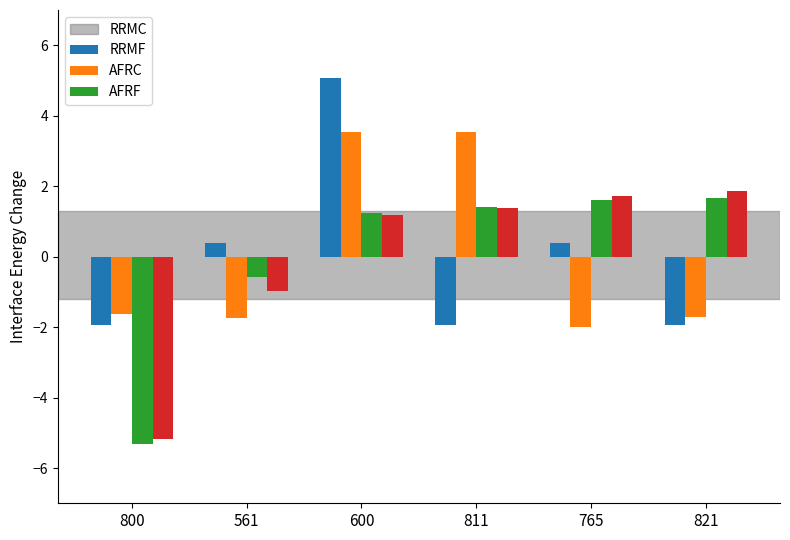

Which category has the lowest value across all series?

800